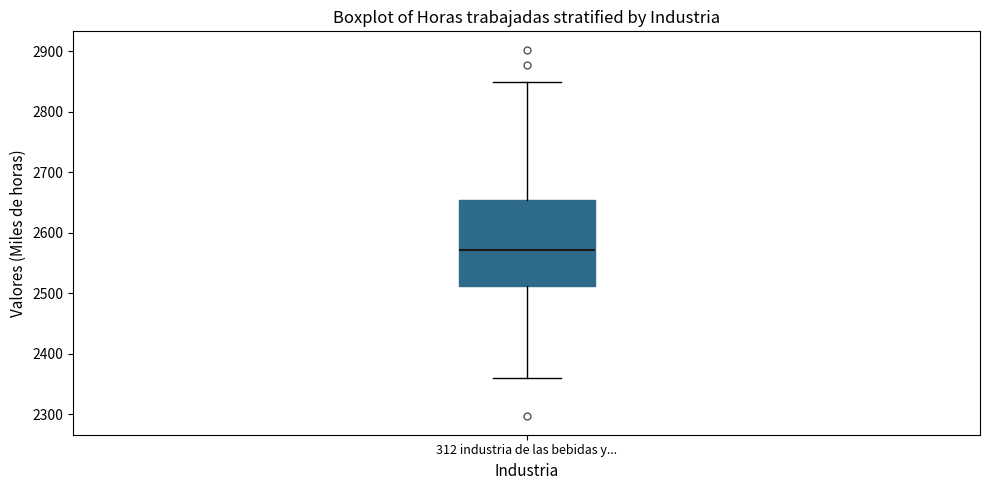

Where is the upper edge of the box for 312 industria de las bebidas y... on the y-axis? The values are not printed on the chart, so give them approximately, as read against the axis.

2650